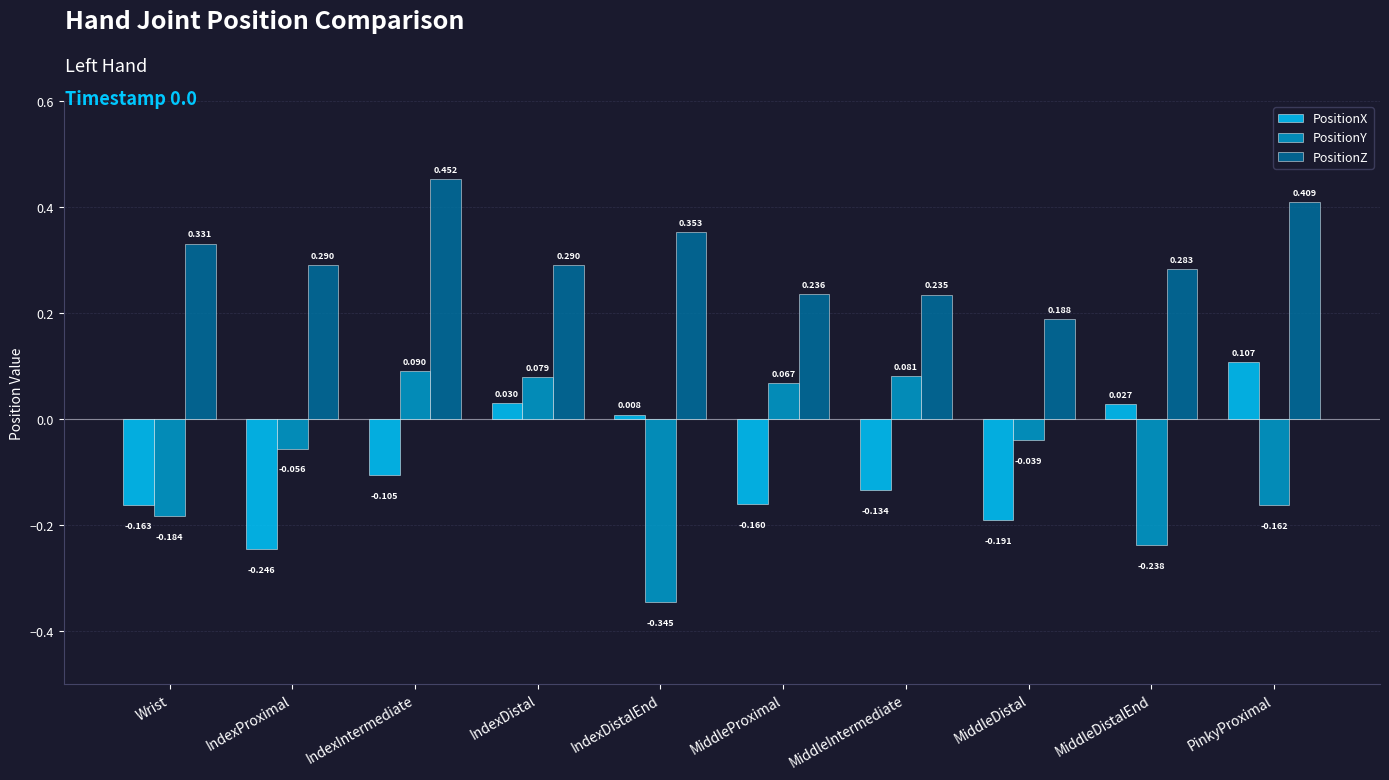

Which series changed the most between Wrist and MiddleProximal?

PositionY